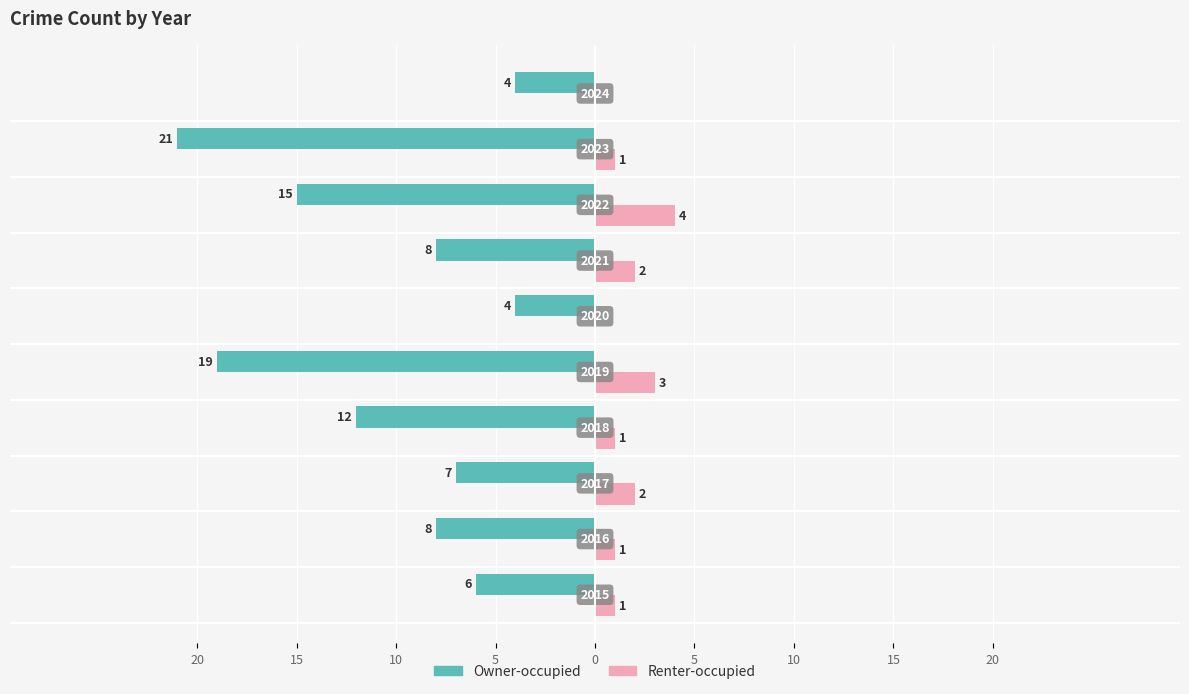

What are all the series names shown in the legend?

Owner-occupied, Renter-occupied